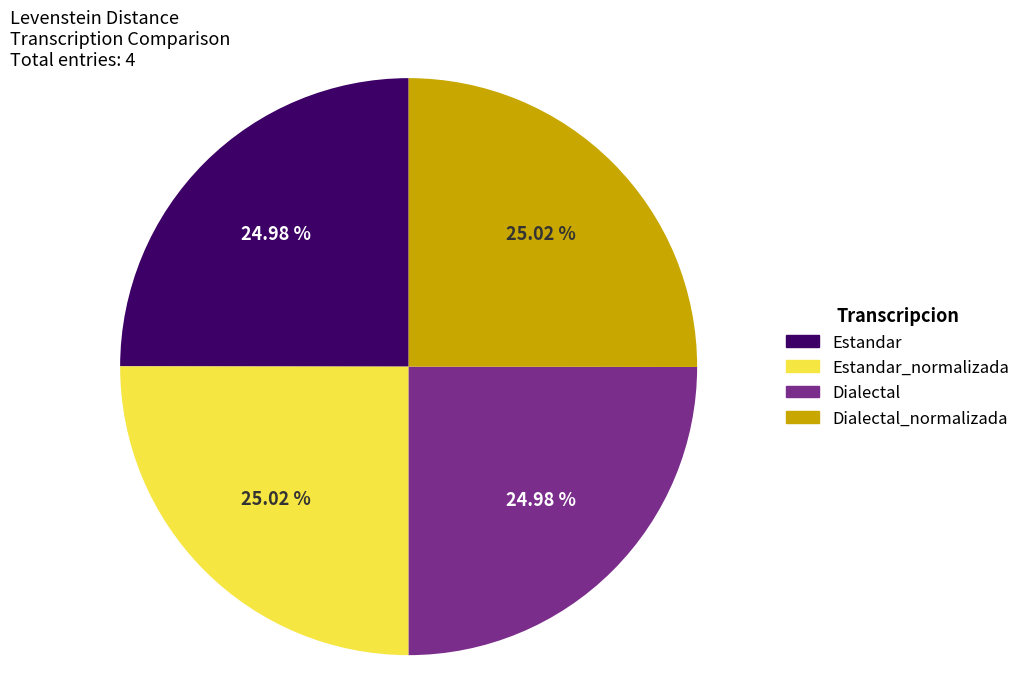

How much of the chart is everything except Dialectal?

75.0%